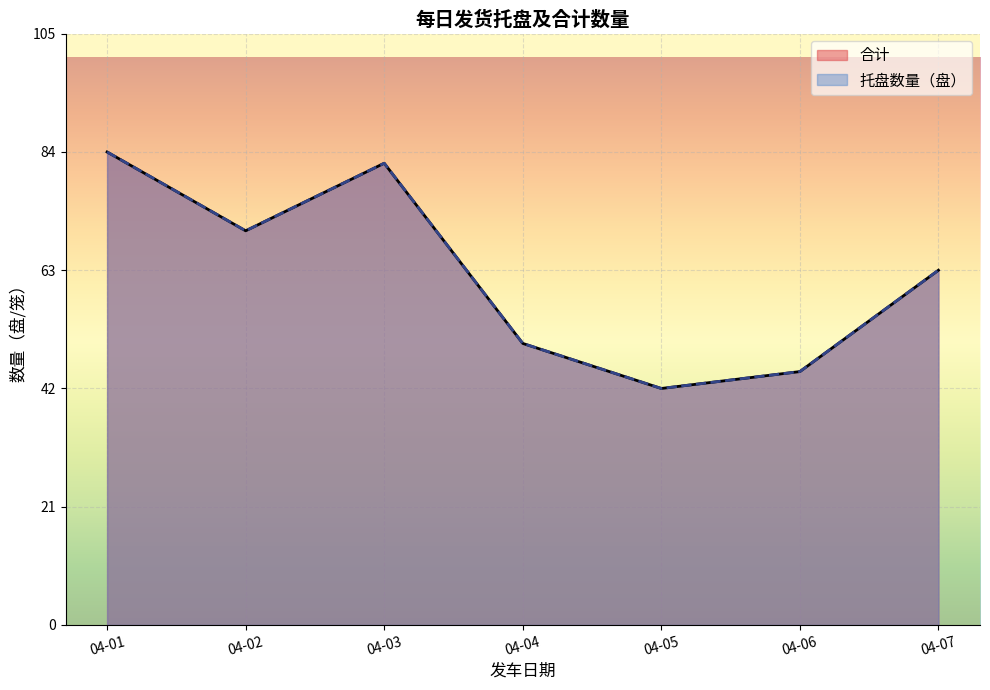

How many data points in 合计_line are above 63?

3